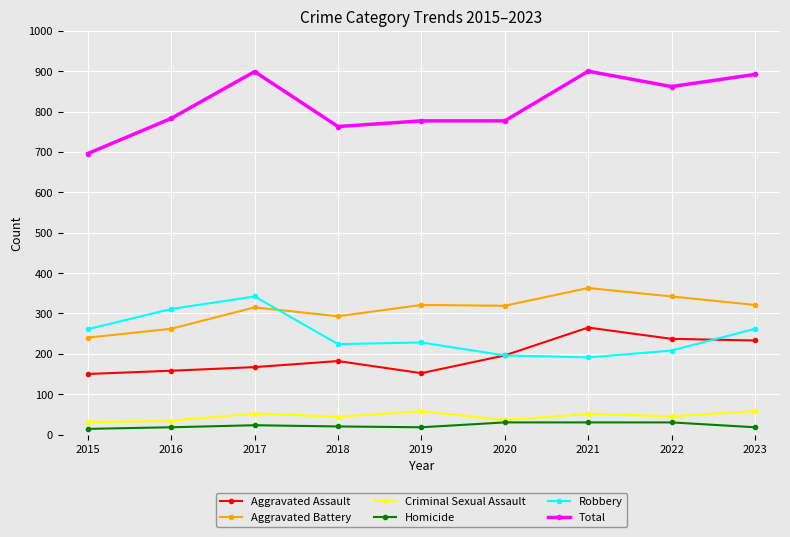

True or false: Aggravated Battery and Criminal Sexual Assault intersect in this chart.

False